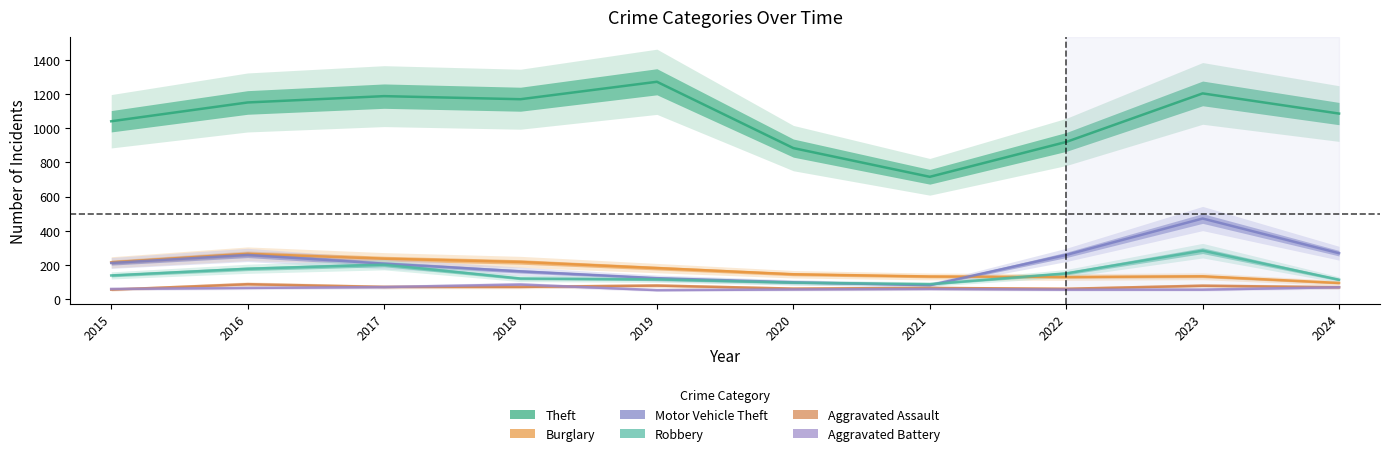

What is the value of the Robbery point at the 10th from the left?

114